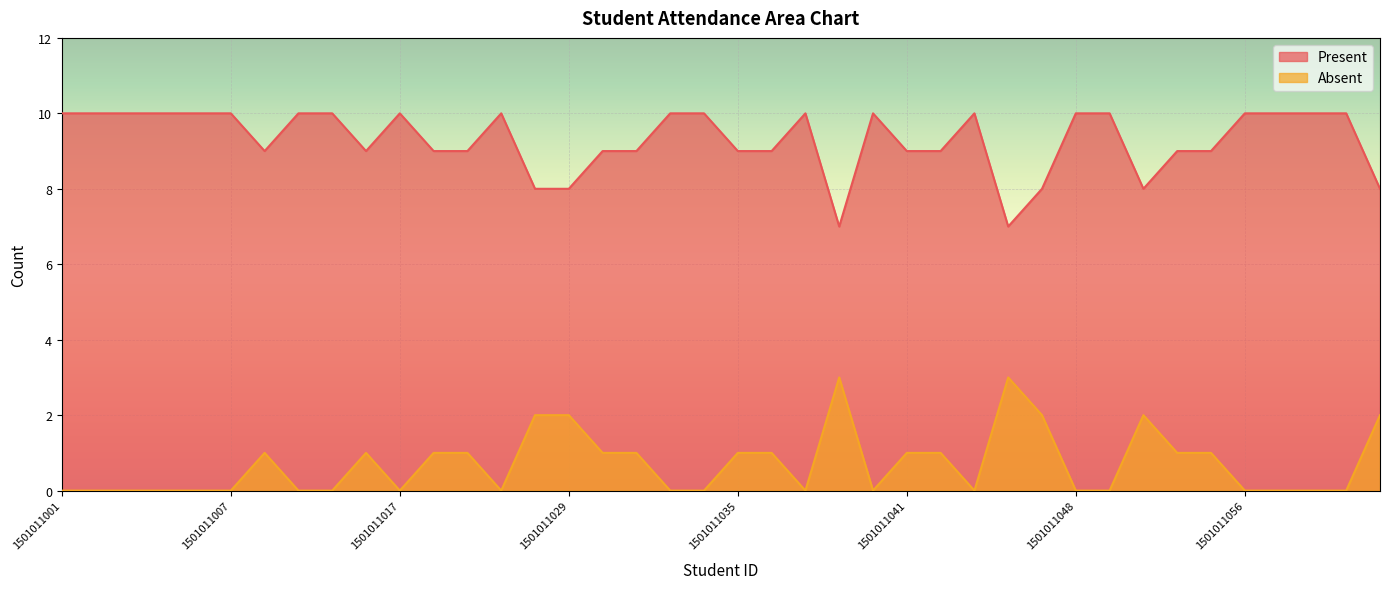

Is the value of Present at 1501011029 greater than the value of Absent at 1501011010?

Yes